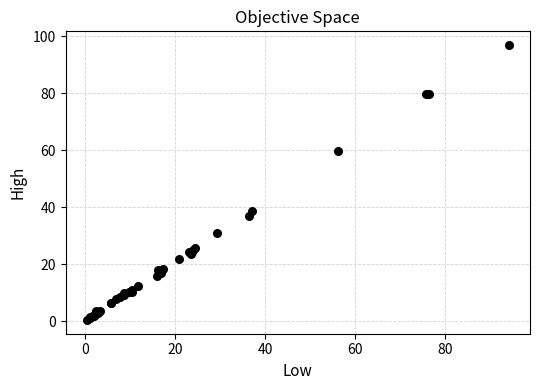

What Y value in the scatter plot is closest to 48?

38.6